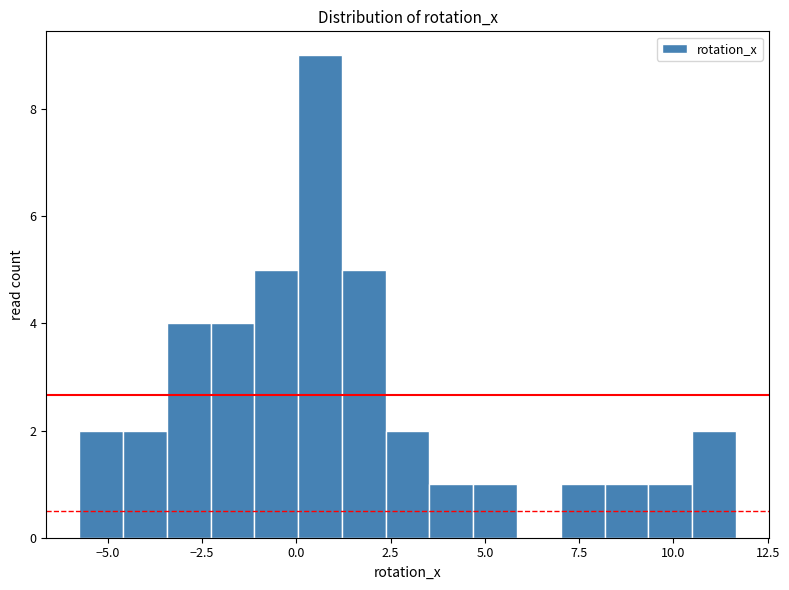

Around what value on the x-axis is the tallest bar? Give the approximate position of its centre, as read against the axis.

0.5